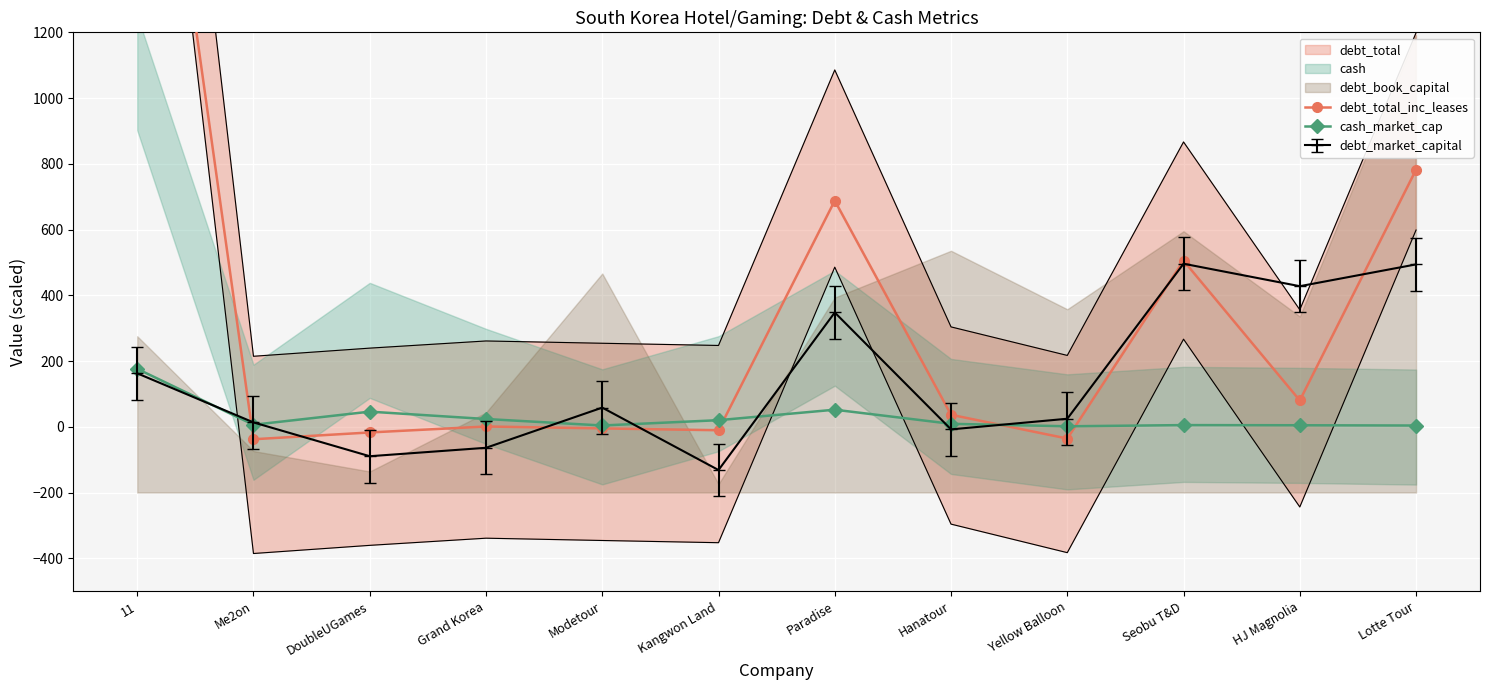

At which label does debt_total_inc_leases reach its minimum?

Me2on